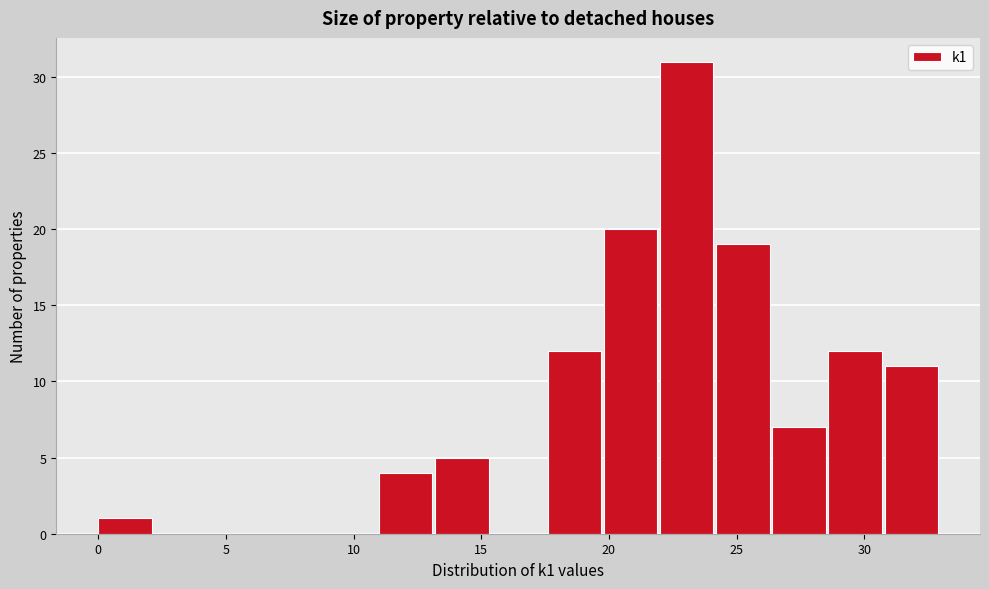

Reading left to right, transcribe this chart: for each bar, give the range it covers on the x-axis and its height. Neither the bar edges nor the heights are printed on the chart, so give them approximately, as read against the axes.

0.0 to 2.2: 1
2.2 to 4.4: 0
4.4 to 6.6: 0
6.6 to 8.8: 0
8.8 to 11.0: 0
11.0 to 13.2: 4
13.2 to 15.4: 5
15.4 to 17.6: 0
17.6 to 19.8: 12
19.8 to 22.0: 20
22.0 to 24.2: 31
24.2 to 26.4: 19
26.4 to 28.6: 7
28.6 to 30.8: 12
30.8 to 33.0: 11